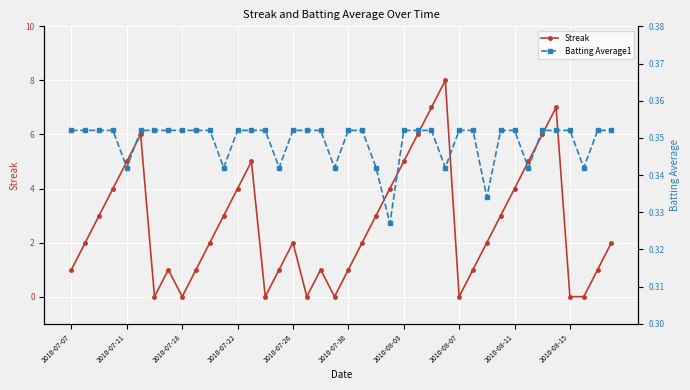

What are all the series names shown in the legend?

Streak, Batting Average1